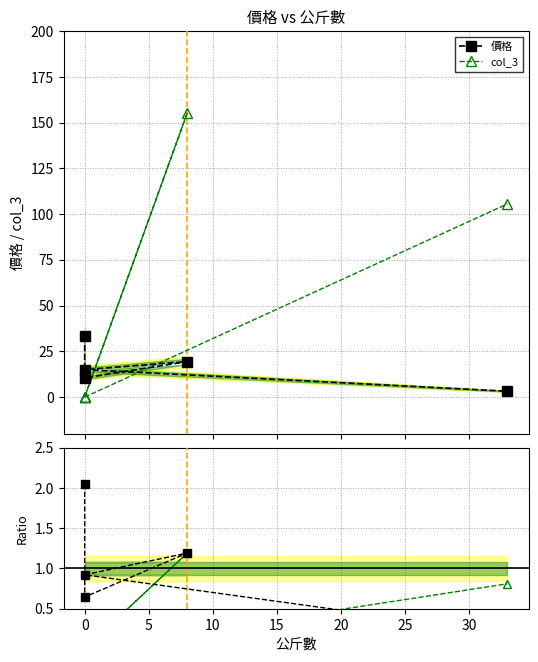

Rank the series by their maximum value, from lowest to highest.

Ratio col_3, Ratio 價格, 價格, col_3